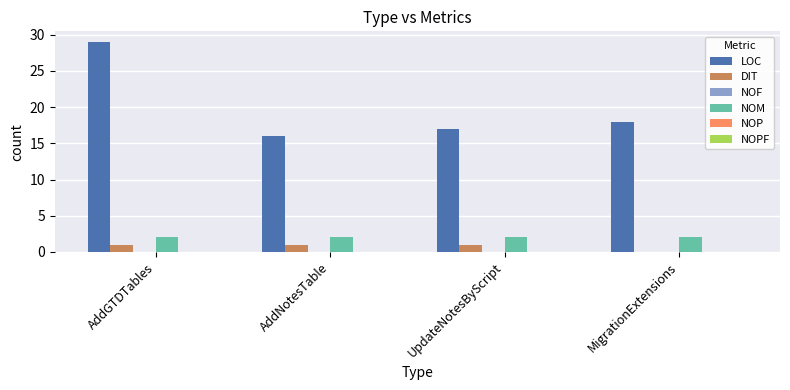

The value of DIT at AddNotesTable is 1. True or false?

True